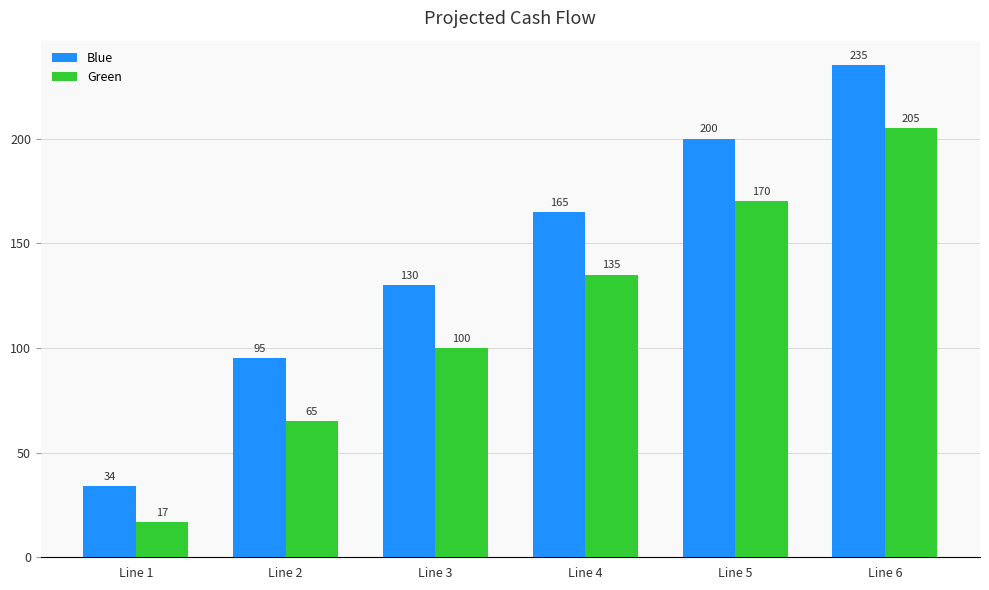

What is the difference between the maximum and minimum values in the Blue series?

201